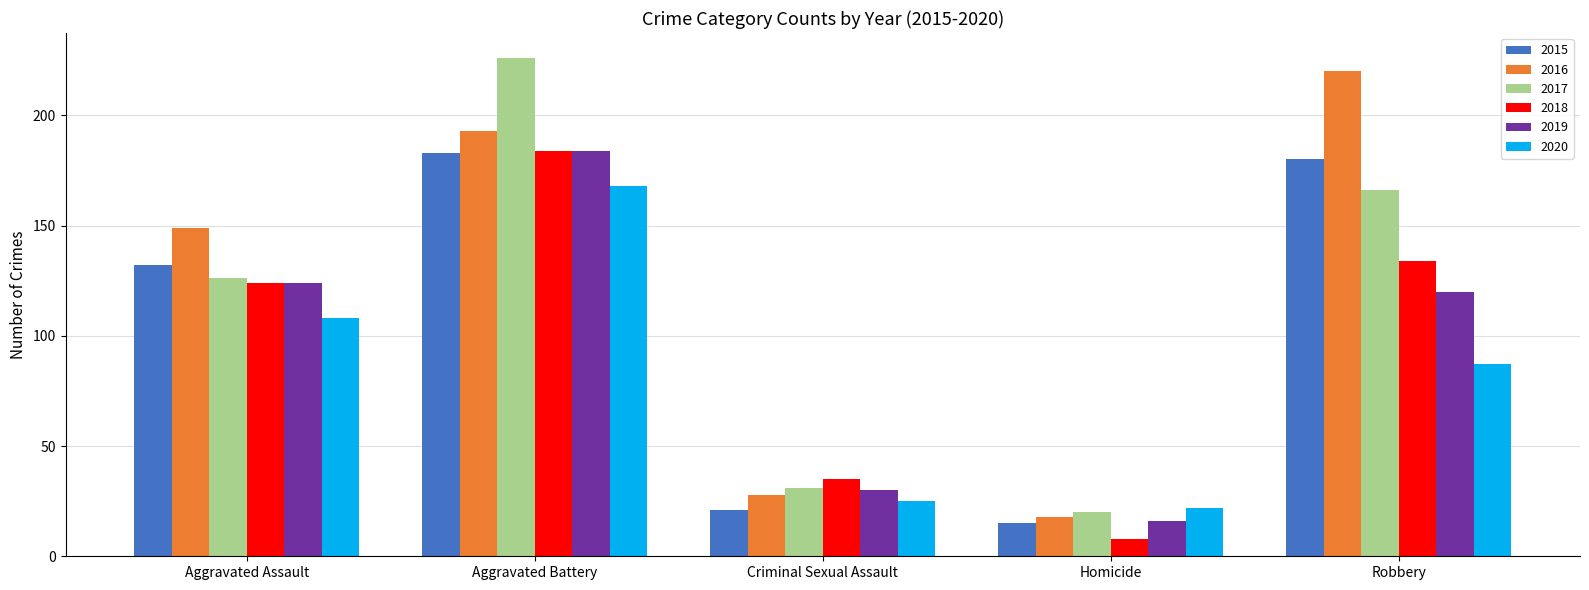

Count the number of data series in this chart.

6